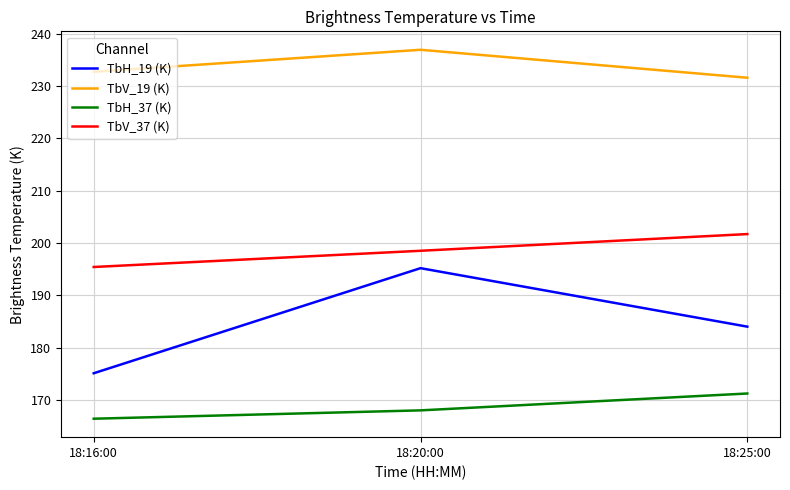

Which label corresponds to the smallest value in the chart?

18:16:00